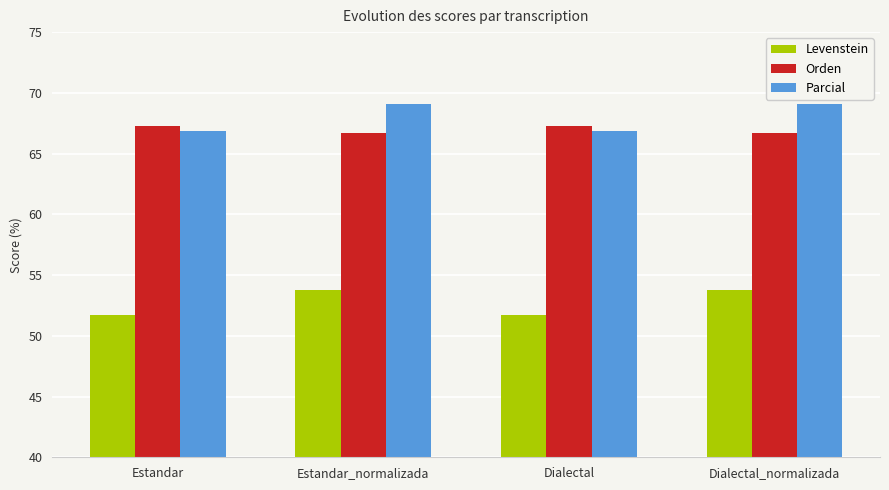

What is the average value of the Levenstein series?

52.8